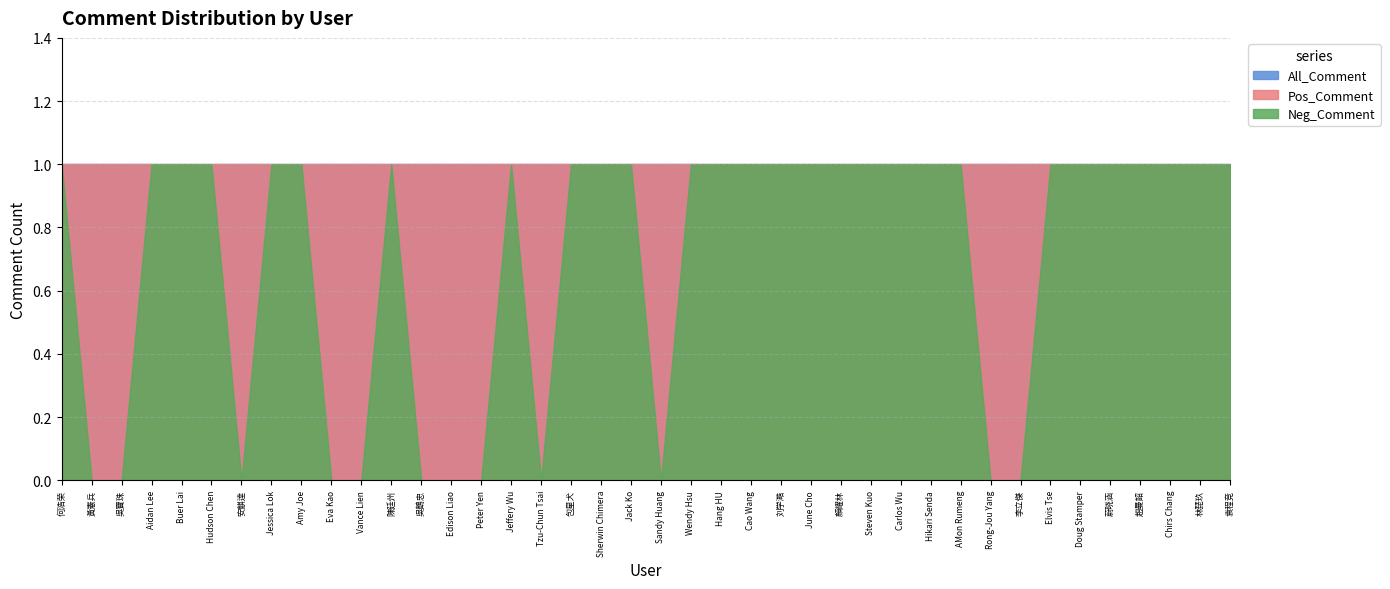

Rank the series at 陳廷州 from lowest to highest value.

Pos_Comment, Neg_Comment, All_Comment